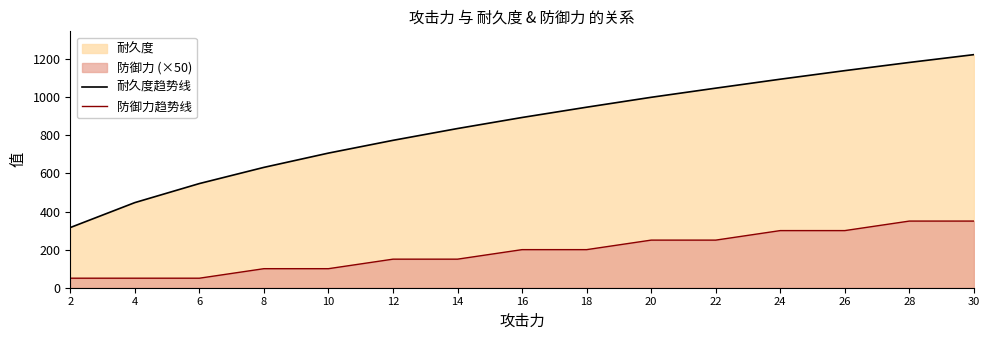

What is the total value across all series at 24?

1395